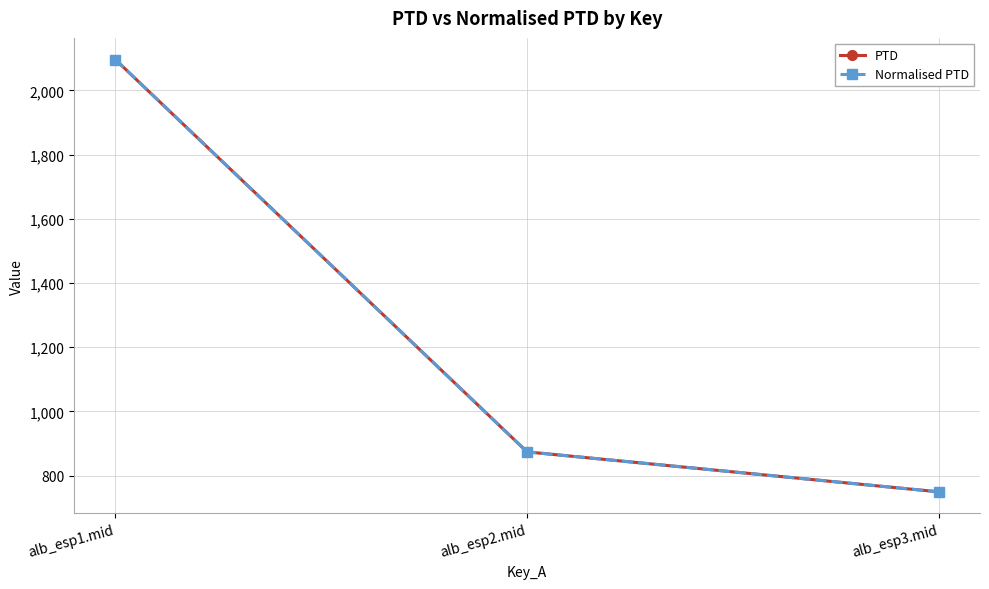

Where is PTD nearest to the value 1423?

alb_esp2.mid